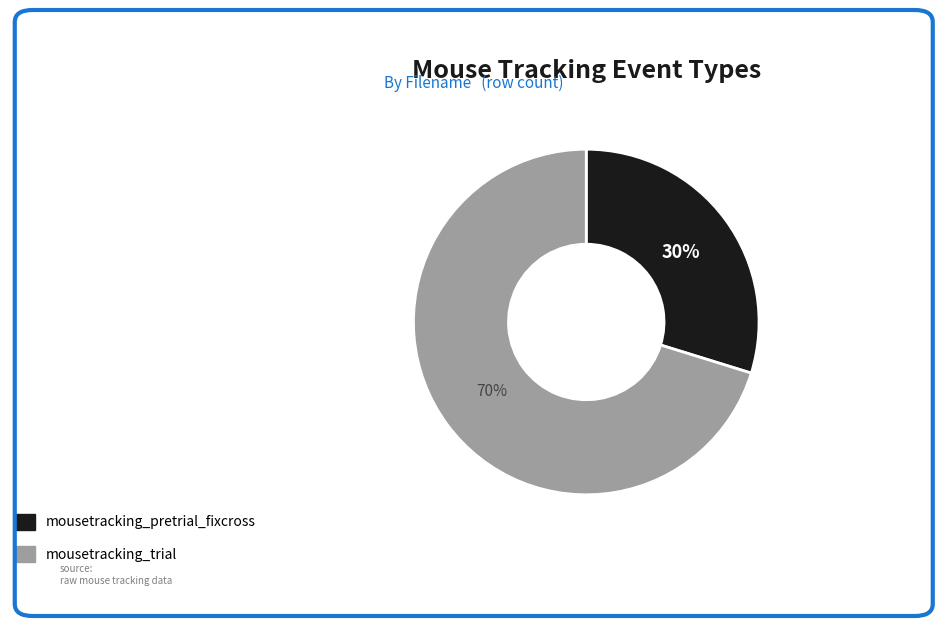

To the nearest percent, what percentage of the pie is mousetracking_pretrial_fixcross?

30%